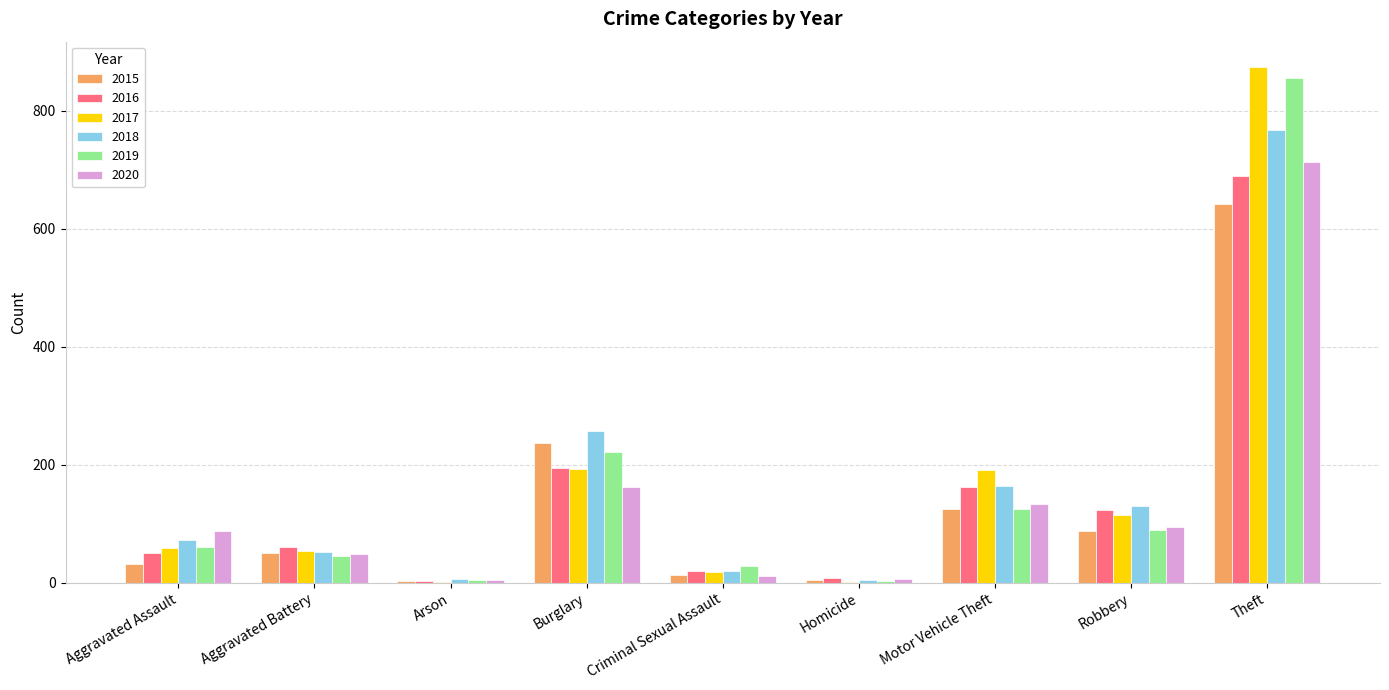

At which category is the sum across all series the highest?

Theft